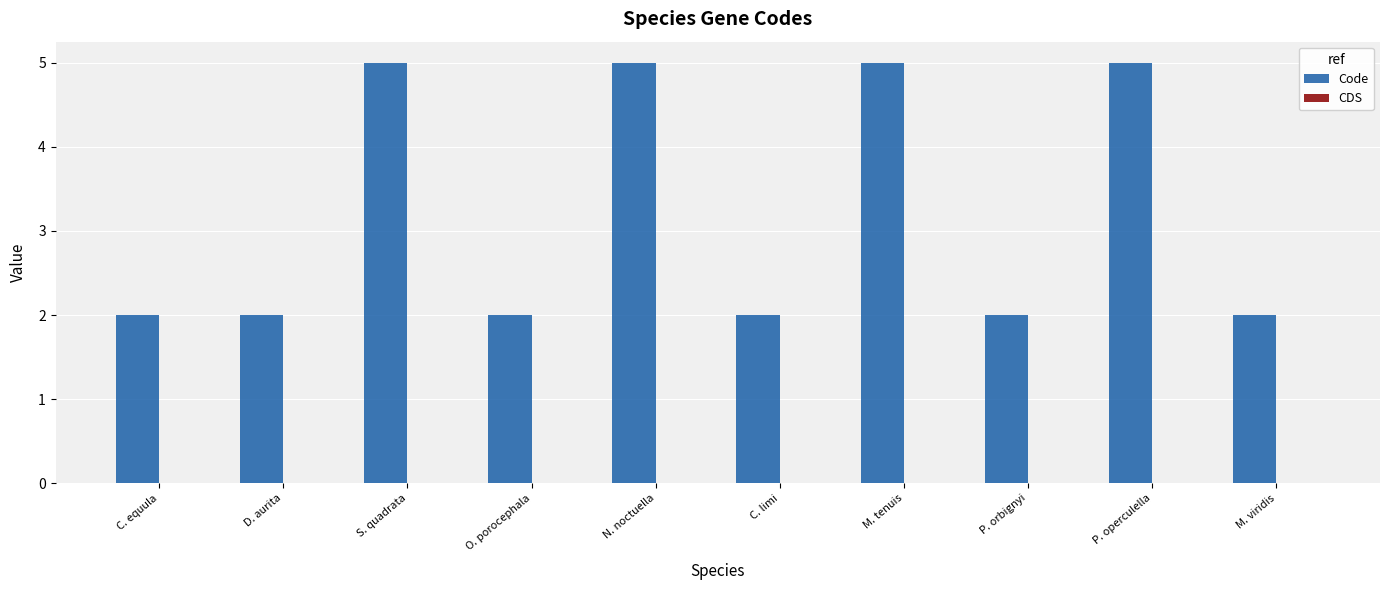

What is the label of the 8th bar from the right?

S. quadrata